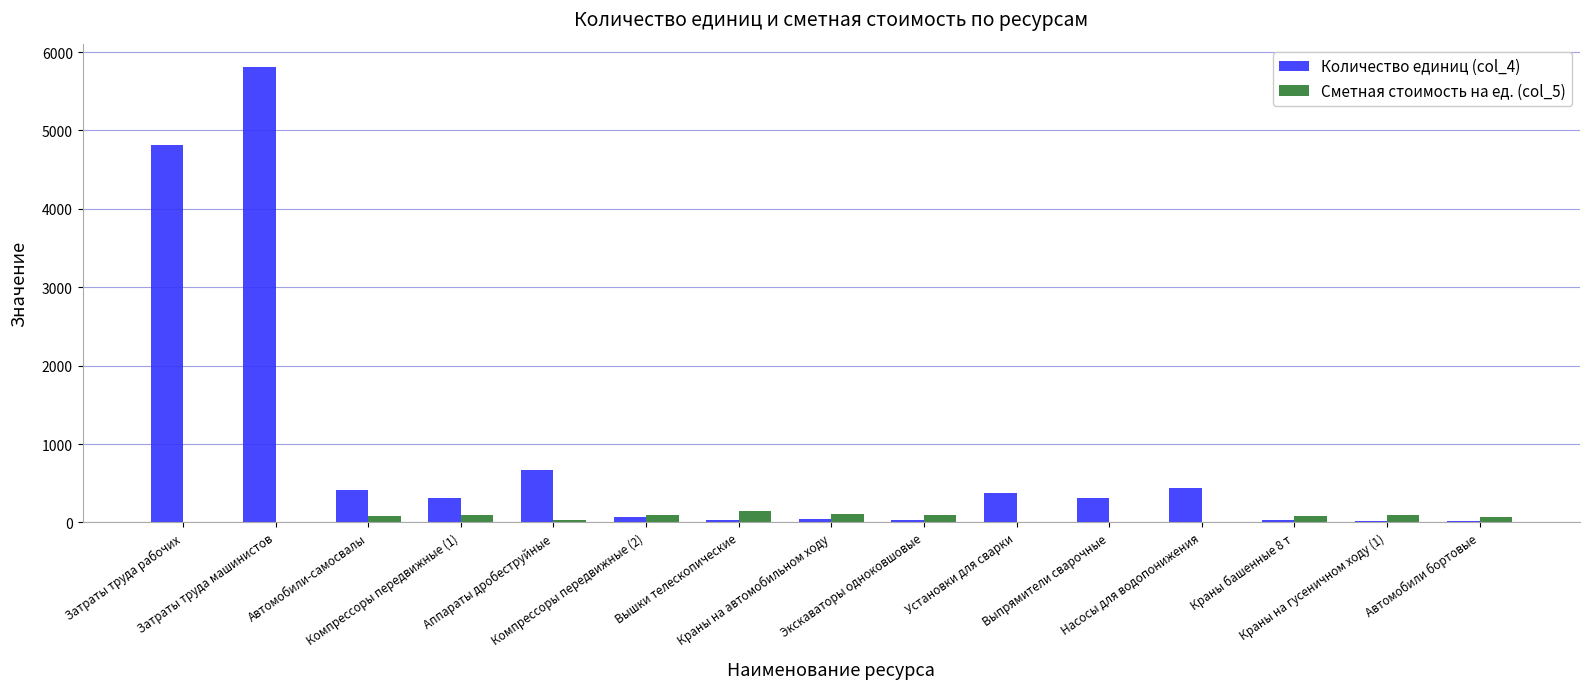

What is the highest value of the Сметная стоимость на ед. (col_5) series?

142.7